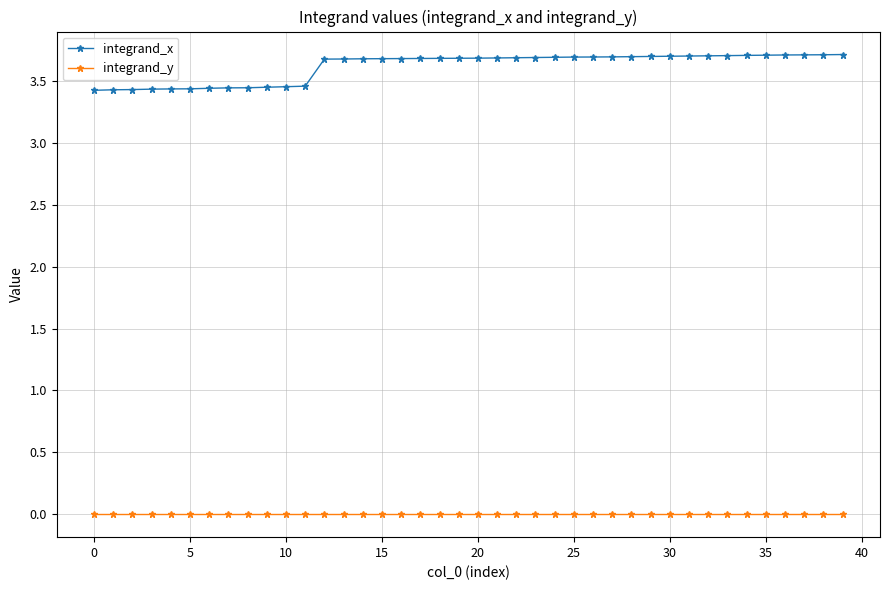

At how many categories does at least one series exceed 3?

40